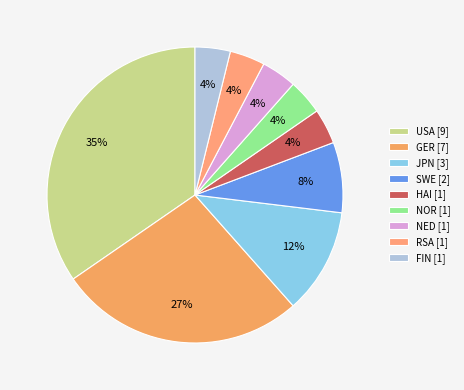

To the nearest percent, what is the combined percentage of NED and FIN?

8%